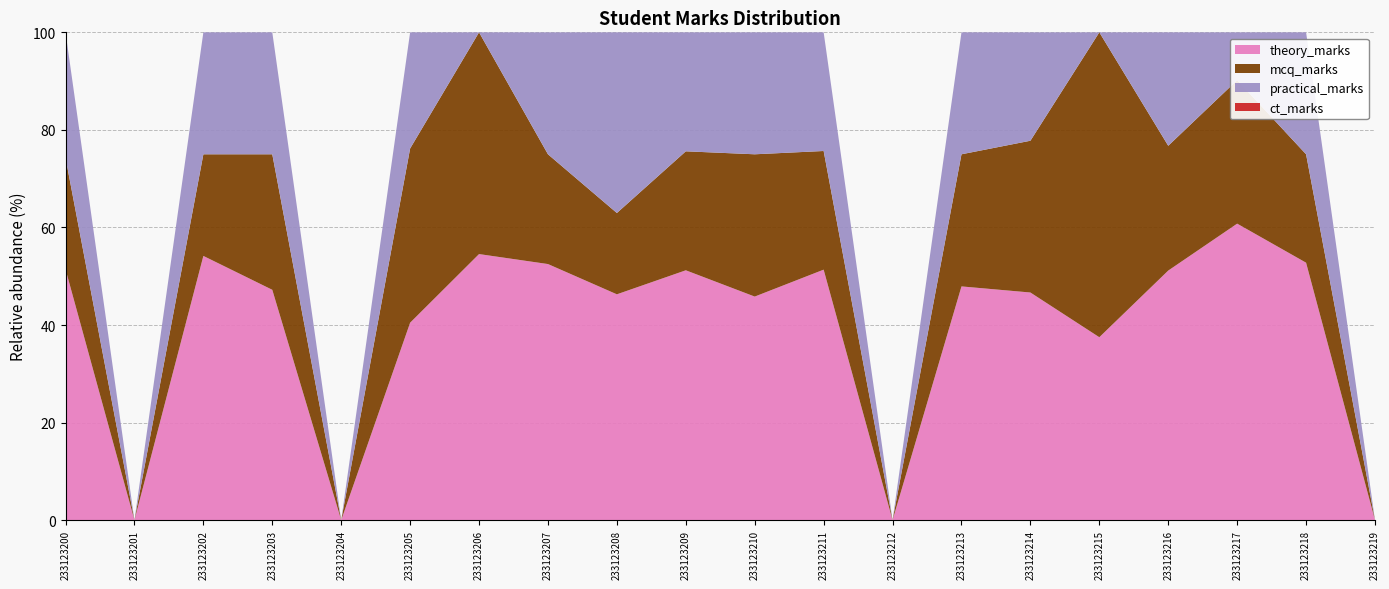

Reading left to right, transcribe all the data shown in this chart.

theory_marks: 233123200=18	233123201=0	233123202=26	233123203=17	233123204=0	233123205=17	233123206=12	233123207=21	233123208=25	233123209=21	233123210=22	233123211=19	233123212=0	233123213=23	233123214=21	233123215=6	233123216=22	233123217=31	233123218=19	233123219=0
mcq_marks: 233123200=8	233123201=0	233123202=10	233123203=10	233123204=0	233123205=15	233123206=10	233123207=9	233123208=9	233123209=10	233123210=14	233123211=9	233123212=0	233123213=13	233123214=14	233123215=10	233123216=11	233123217=15	233123218=8	233123219=0
practical_marks: 233123200=9	233123201=0	233123202=12	233123203=9	233123204=0	233123205=10	233123206=0	233123207=10	233123208=20	233123209=10	233123210=12	233123211=9	233123212=0	233123213=12	233123214=10	233123215=0	233123216=10	233123217=5	233123218=9	233123219=0
ct_marks: 233123200=0	233123201=0	233123202=0	233123203=0	233123204=0	233123205=0	233123206=0	233123207=0	233123208=0	233123209=0	233123210=0	233123211=0	233123212=0	233123213=0	233123214=0	233123215=0	233123216=0	233123217=0	233123218=0	233123219=0